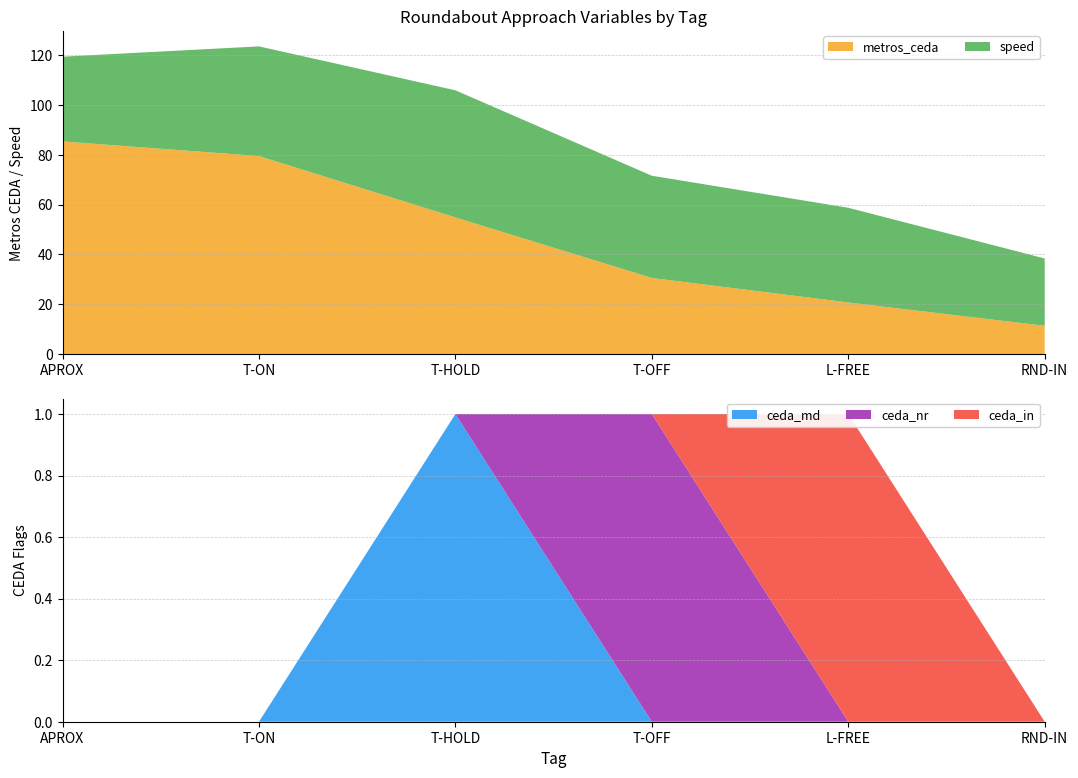

Reading right to left, transcribe all the data shown in this chart.

metros_ceda: 11.4	20.7	30.6	54.8	79.5	85.3
speed: 27.0	38.0	41.0	51.0	44.0	34.0
ceda_md: 0.0	0.0	0.0	1.0	0.0	0.0
ceda_nr: 0.0	0.0	1.0	0.0	0.0	0.0
ceda_in: 0.0	1.0	0.0	0.0	0.0	0.0